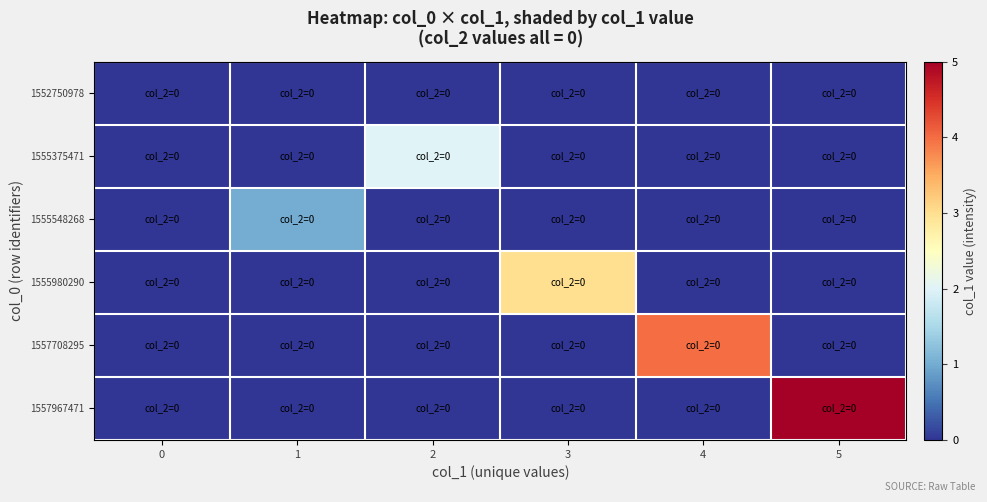

Rank the series at 3 from lowest to highest value.

1552750978, 1555375471, 1555548268, 1557708295, 1557967471, 1555980290